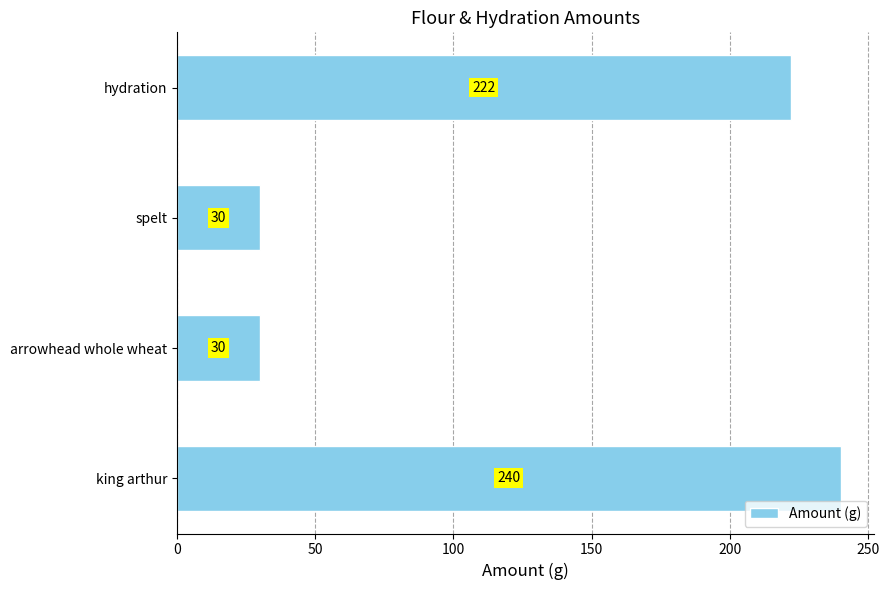

True or false: the data shows 30 at spelt.

True